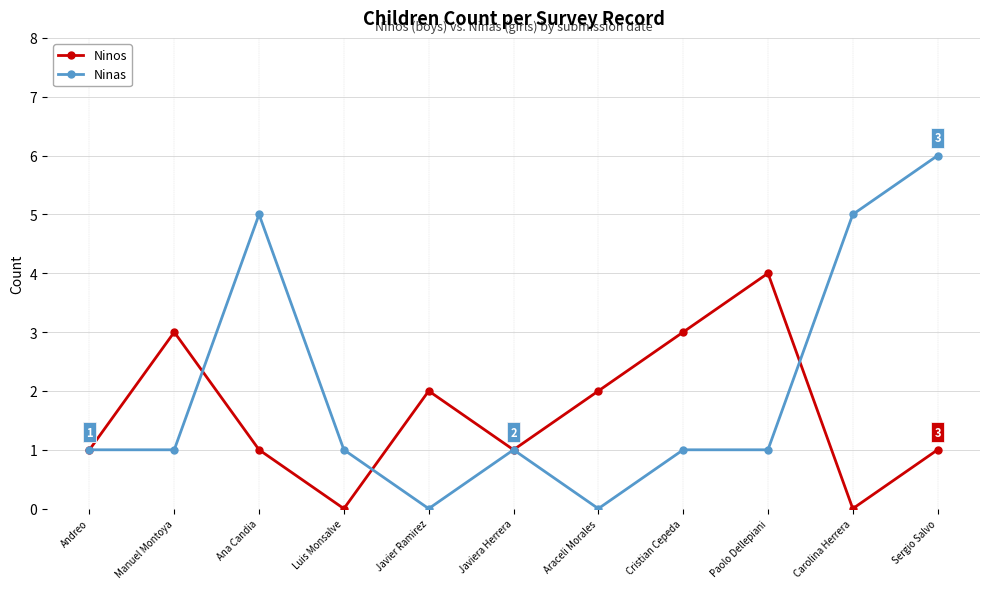

How many interior local valleys does the Ninos series have?

3